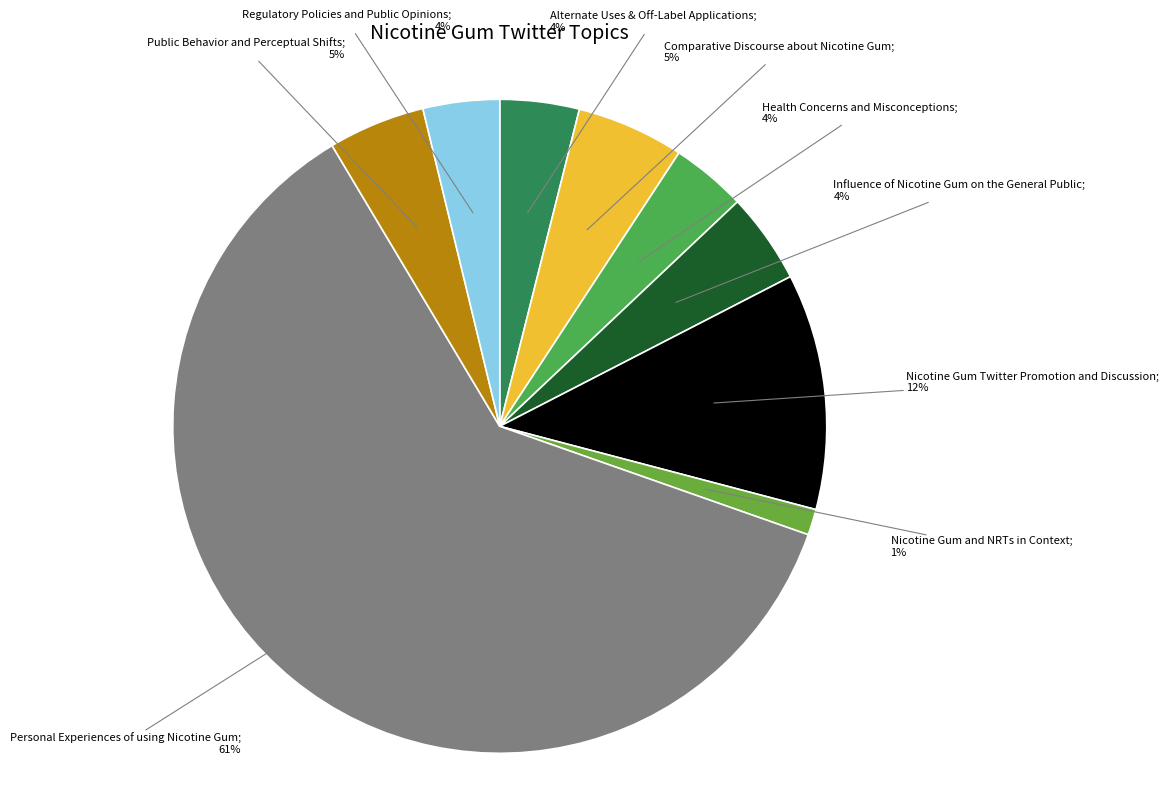

How many segments does this pie chart have?

9